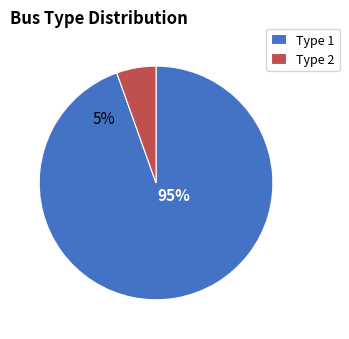

To the nearest percent, what portion does BUS_TYPE_2 represent?

5%